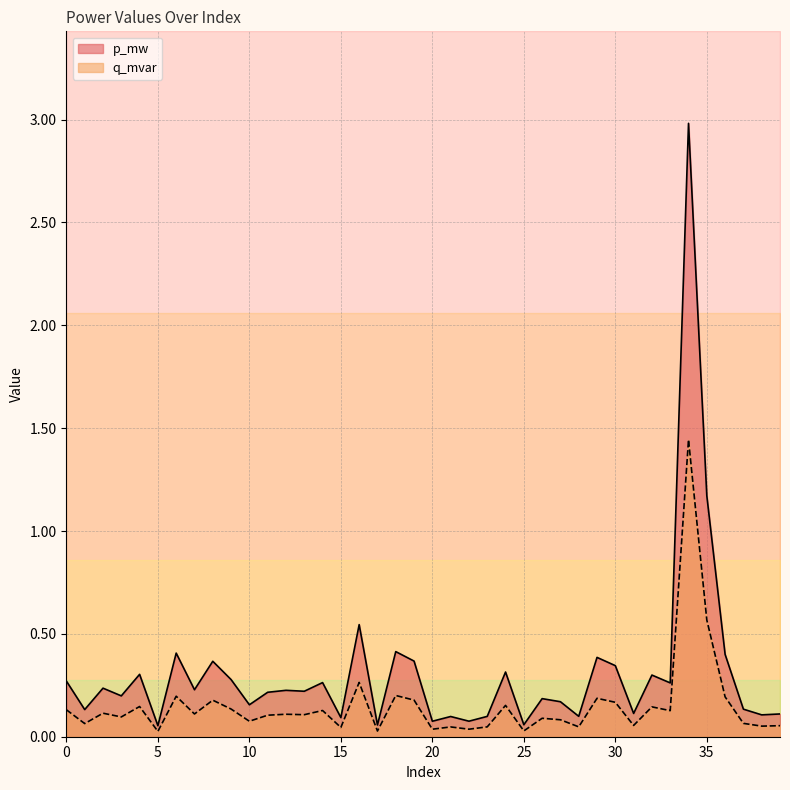

The value of q_mvar at 31 is 0.0. True or false?

False